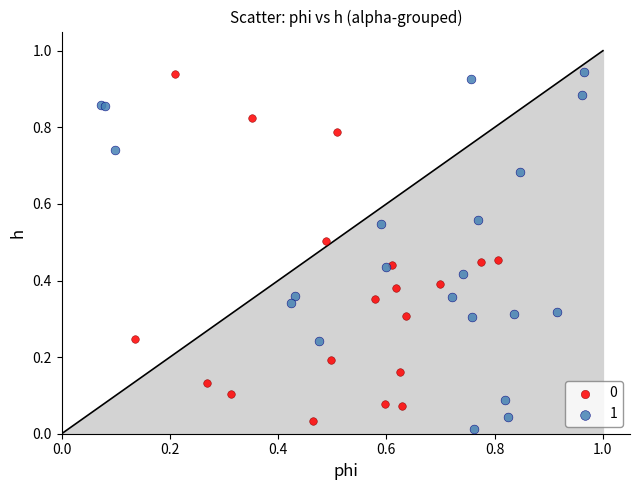

Which series contains the lowest Y value?

1